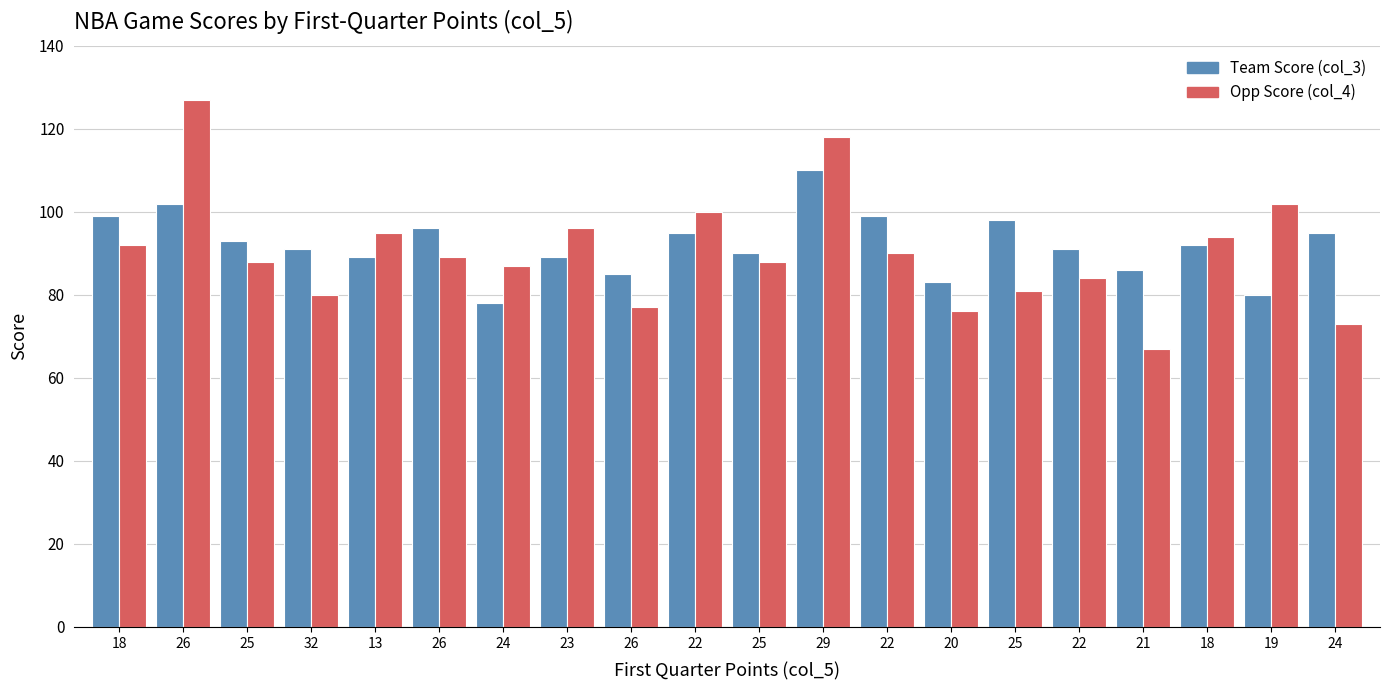

Rank the series at 13 from lowest to highest value.

Team Score (col_3), Opp Score (col_4)